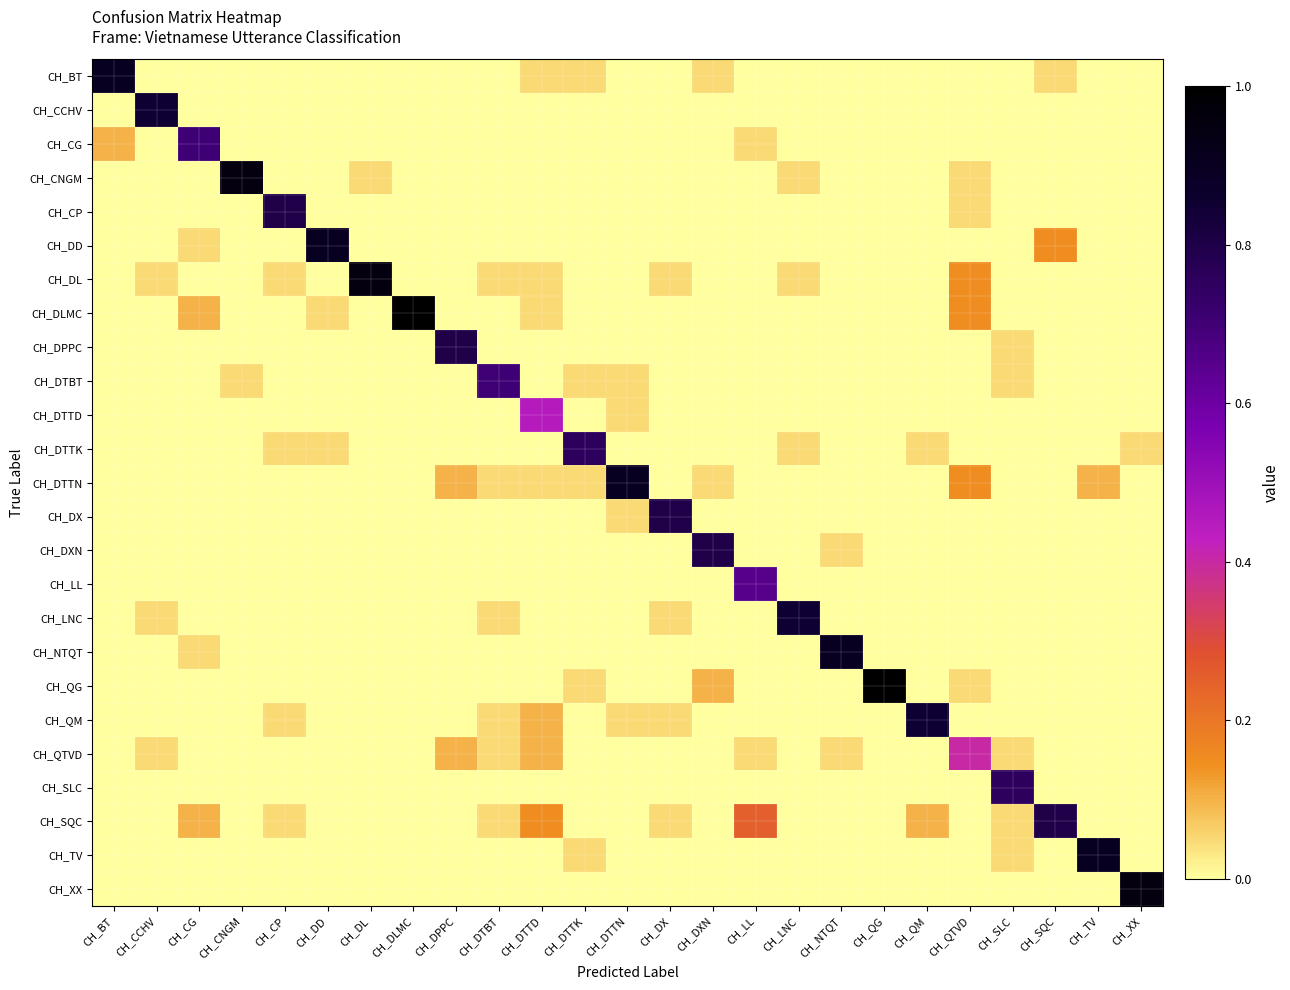

Which series has the widest spread of values?

CH_DLMC